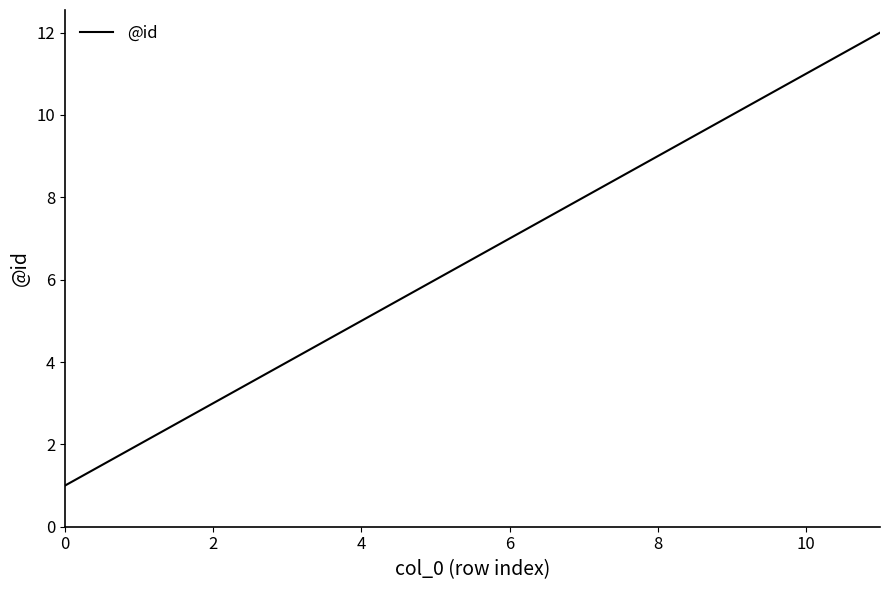

What is the difference between the maximum and minimum values?

11